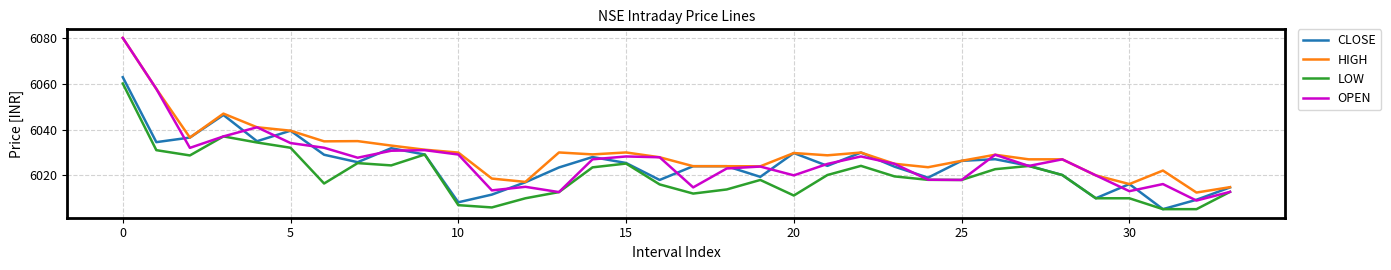

What is the maximum value shown in the chart?

6080.0